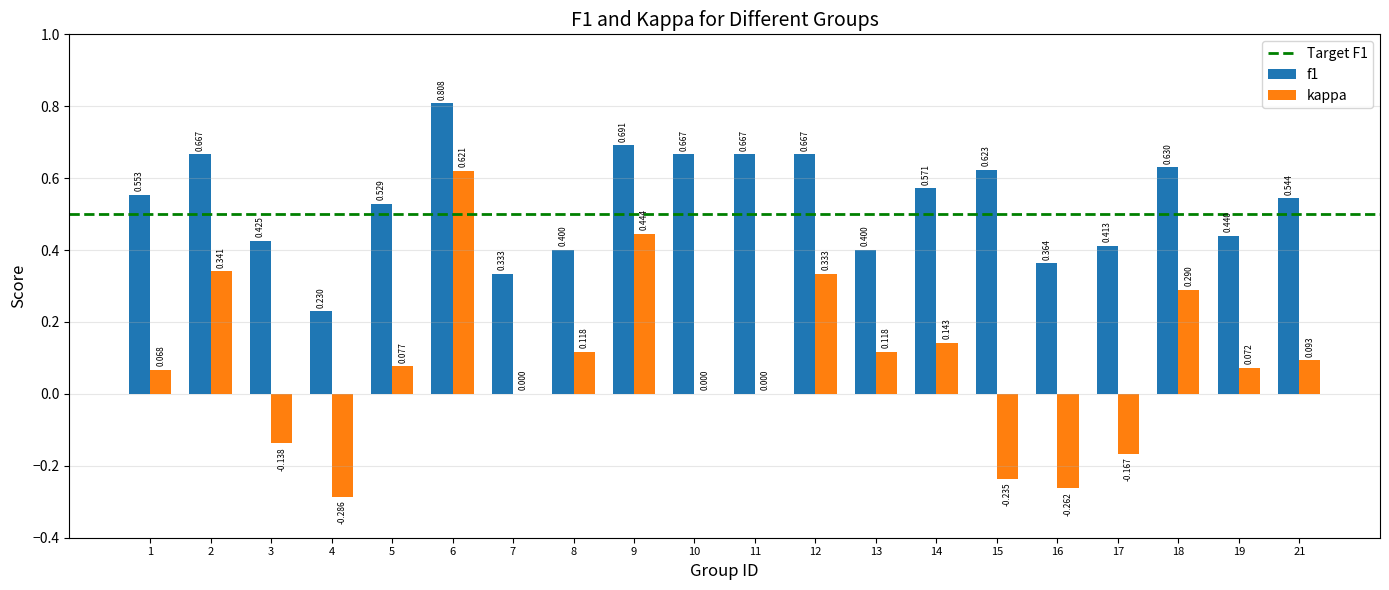

How many groups of bars are there?

20